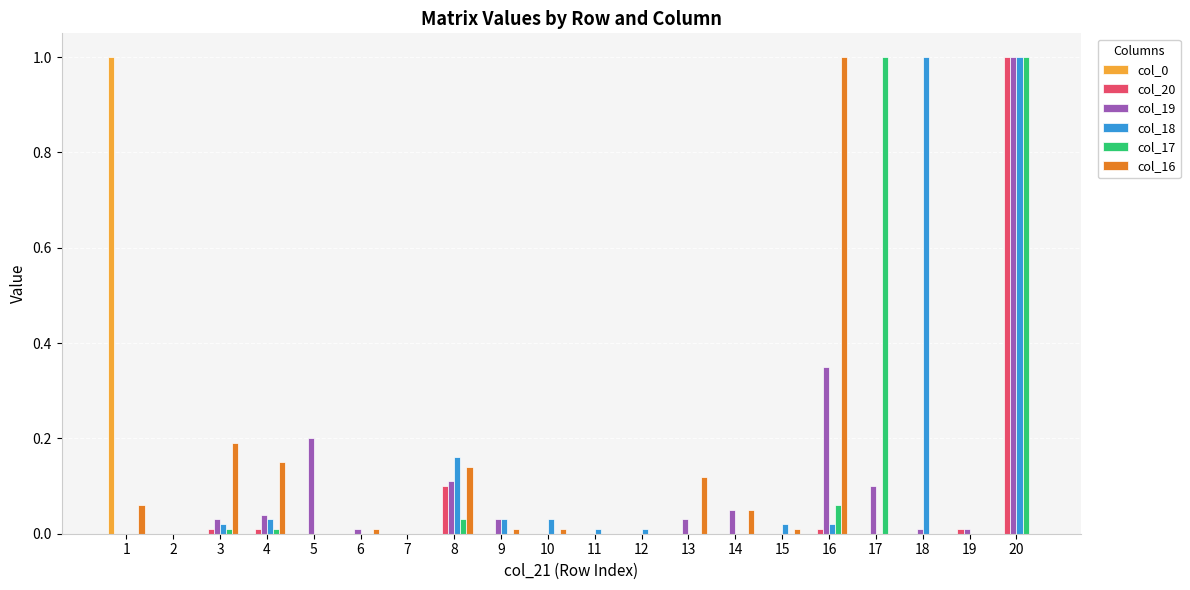

The value of col_16 at 3 is 0.2. True or false?

True